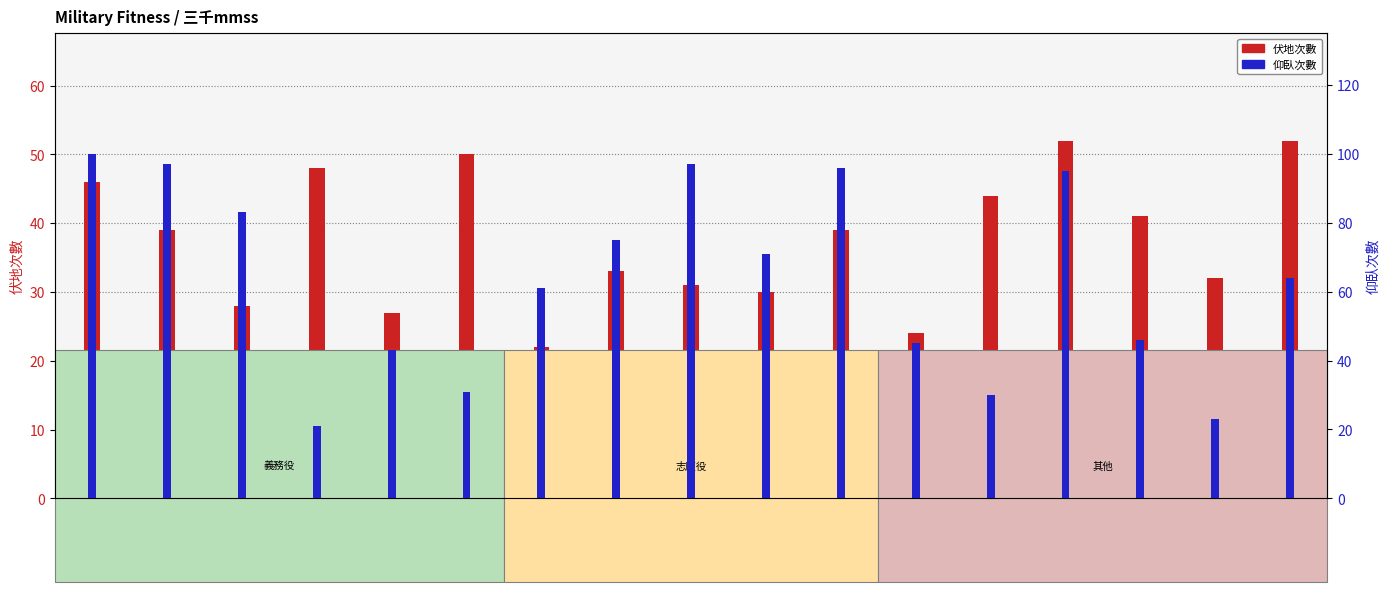

Reading left to right, list all the values displayed in this chart.

伏地次數: 1338=46	1206=39	1902=28	1344=48	1455=27	1855=50	1949=22	1957=33	1456=31	1333=30	1560=39	1537=24	1844=44	1801=52	1502=41	1632=32	1630=52
仰臥次數: 1338=100	1206=97	1902=83	1344=21	1455=43	1855=31	1949=61	1957=75	1456=97	1333=71	1560=96	1537=45	1844=30	1801=95	1502=46	1632=23	1630=64